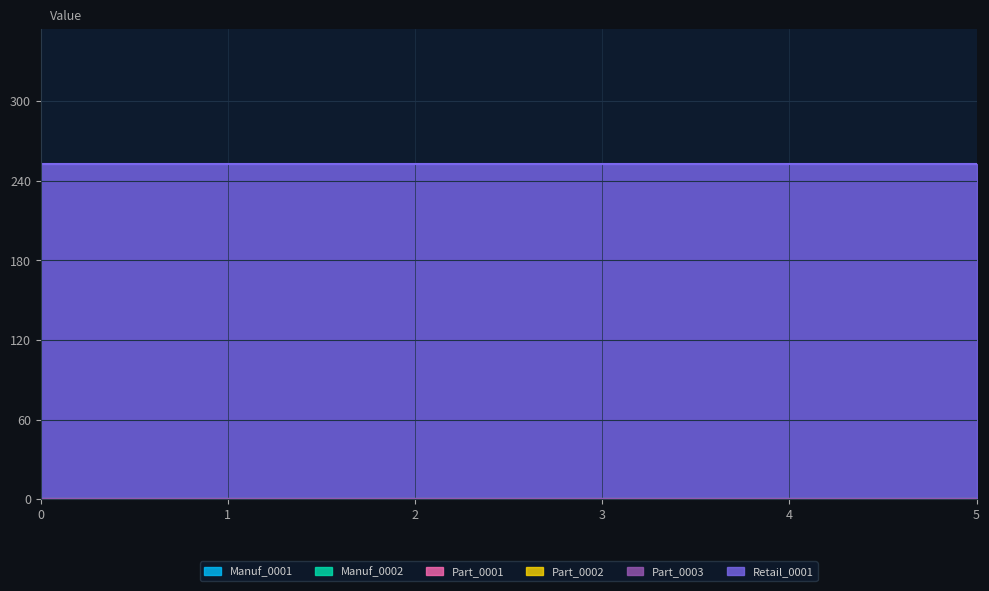

True or false: Part_0003 has a value of 0 at 5.

True